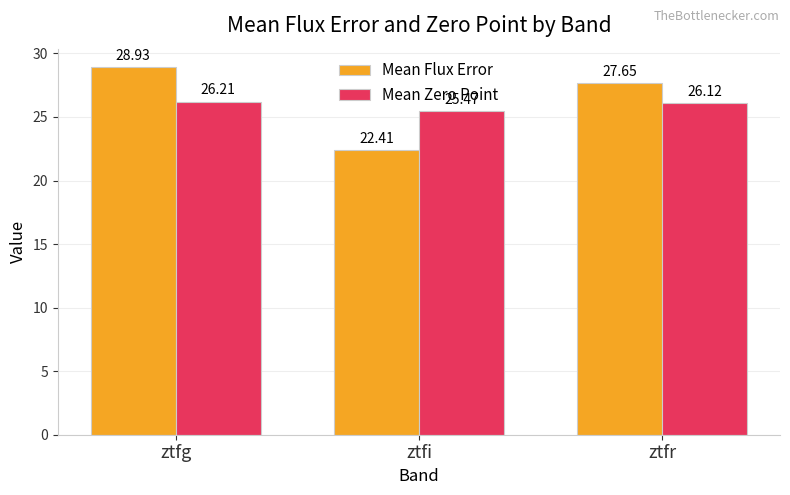

Is it true that Mean Zero Point equals 17.1 at ztfr?

False